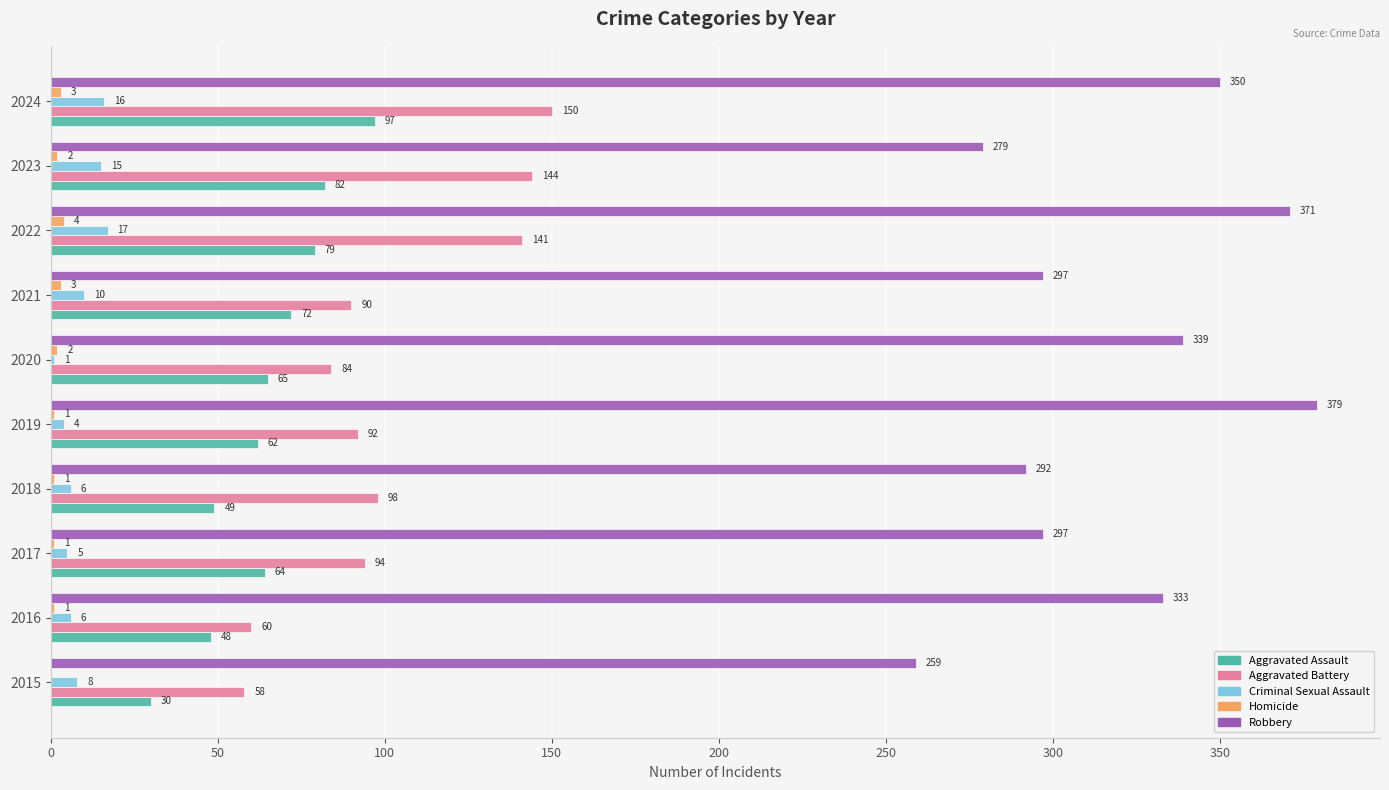

What is the maximum value shown in the chart?

379